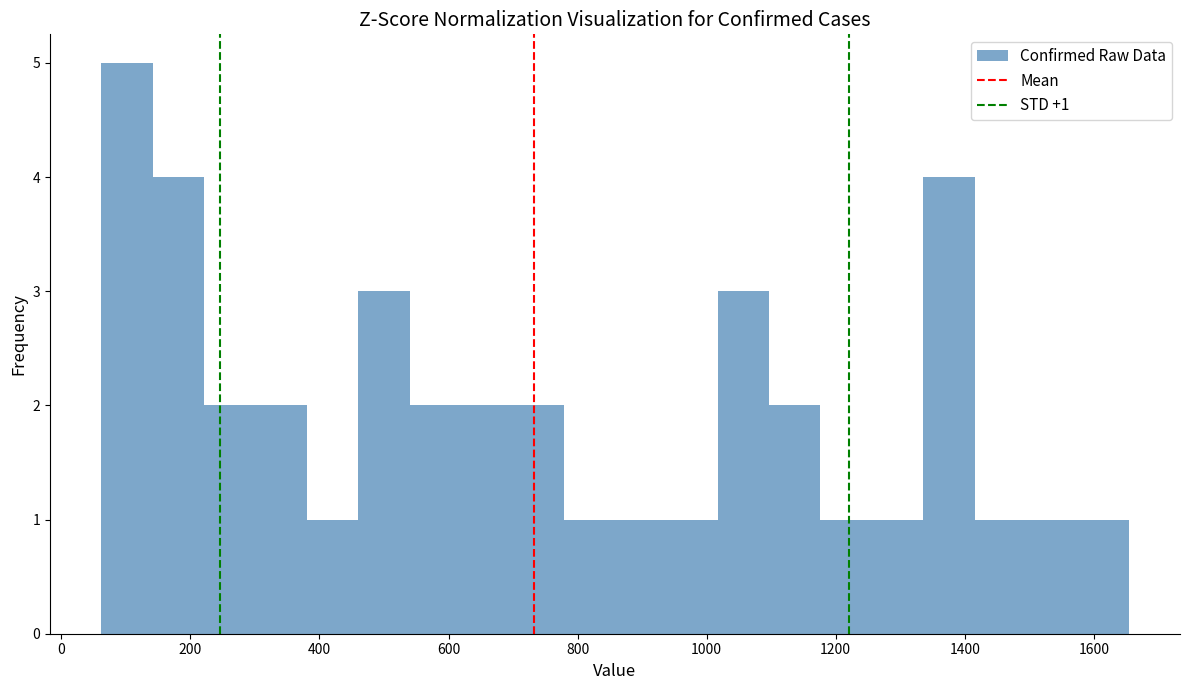

Read against the x-axis, roughly where is the centre of the tallest bar?

100